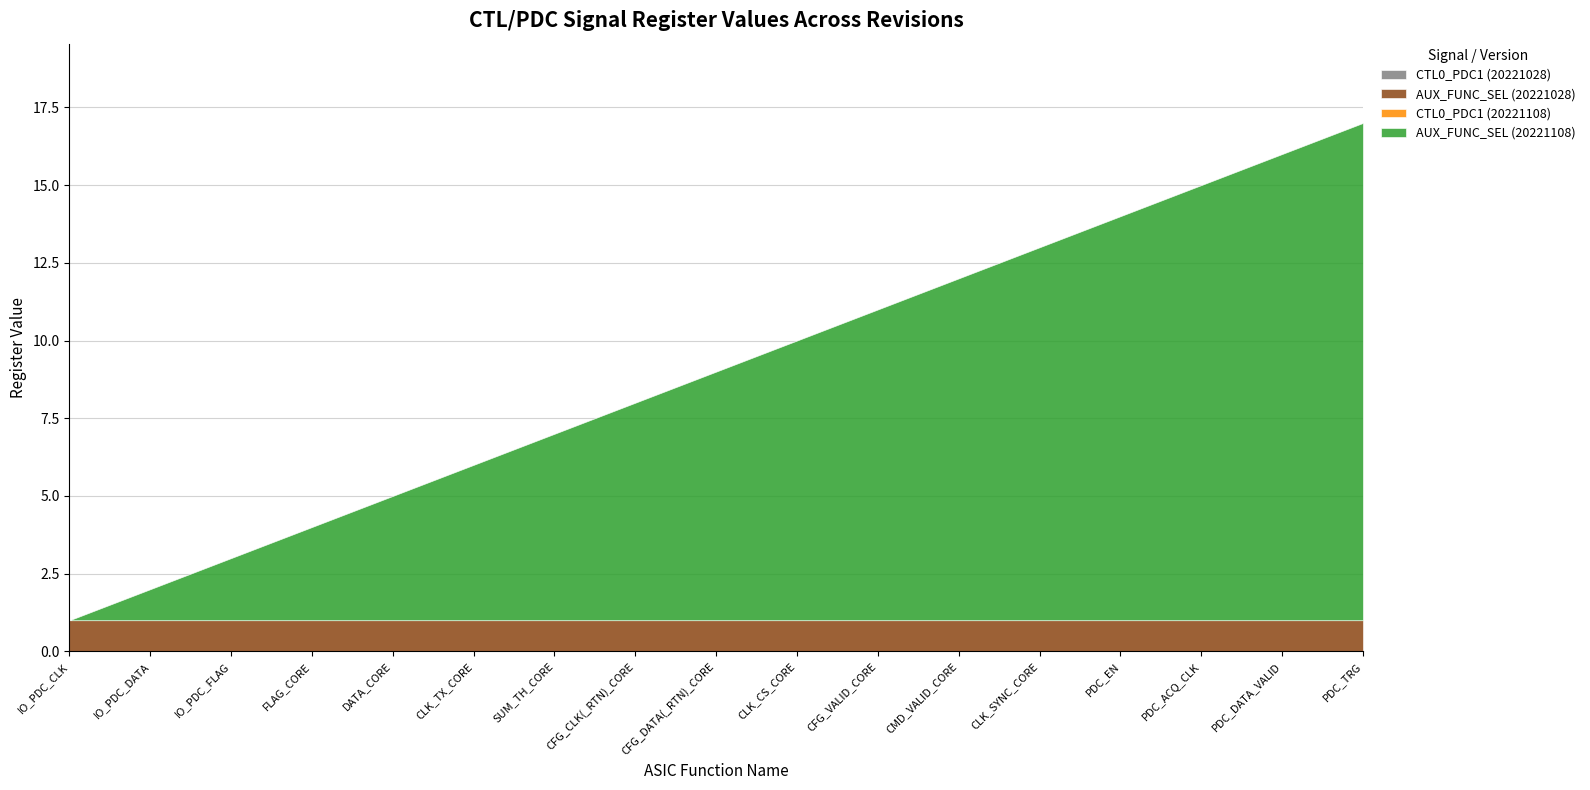

The value of AUX_FUNC_SEL (20221108) at SUM_TH_CORE is 6. True or false?

True